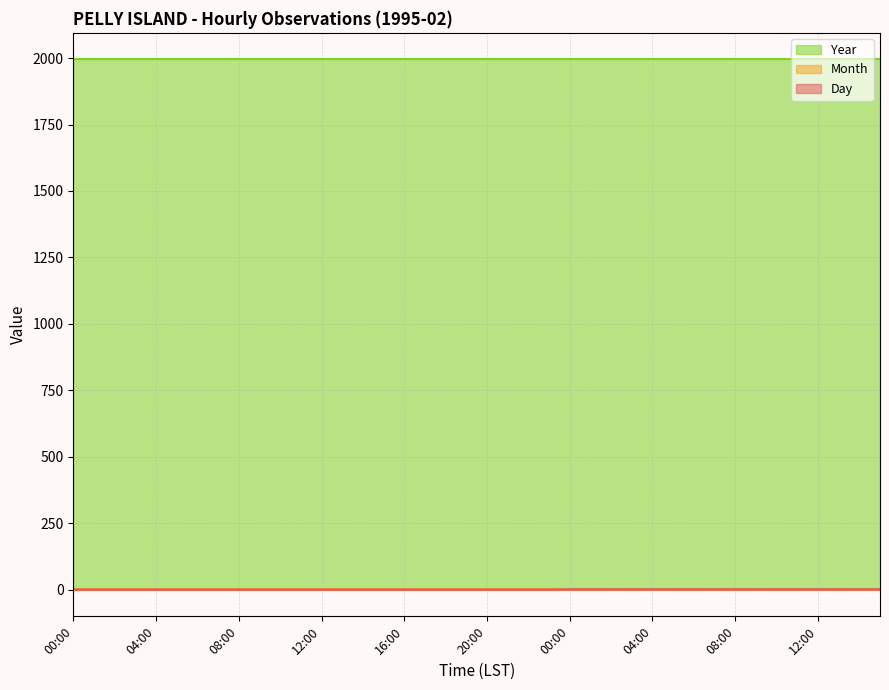

What is the label of the 12th point from the right?

04:00